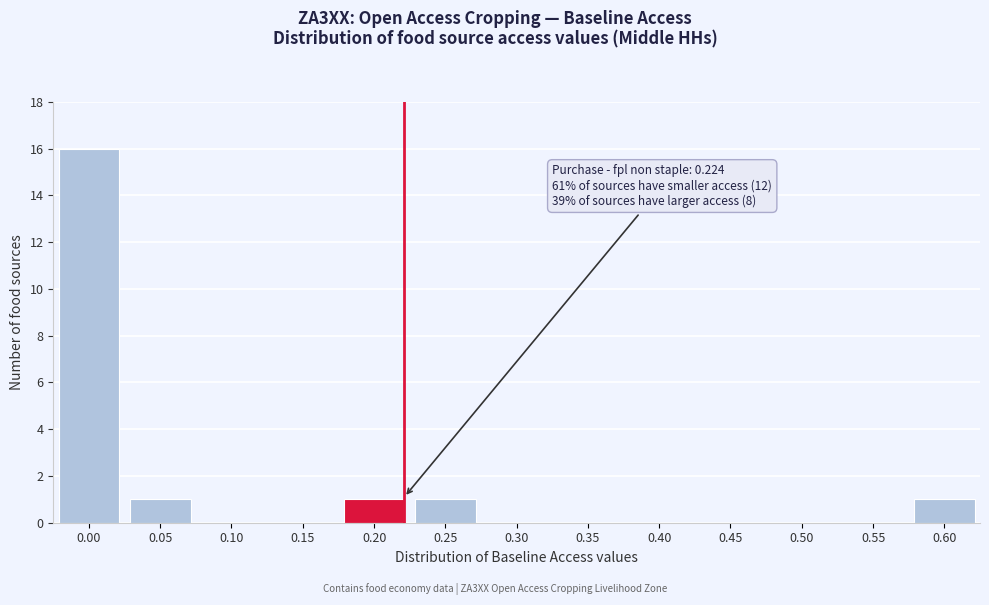

Reading left to right, extract all data points from this chart.

0.00=16	0.05=1	0.10=0	0.15=0	0.20=1	0.25=1	0.30=0	0.35=0	0.40=0	0.45=0	0.50=0	0.55=0	0.60=1